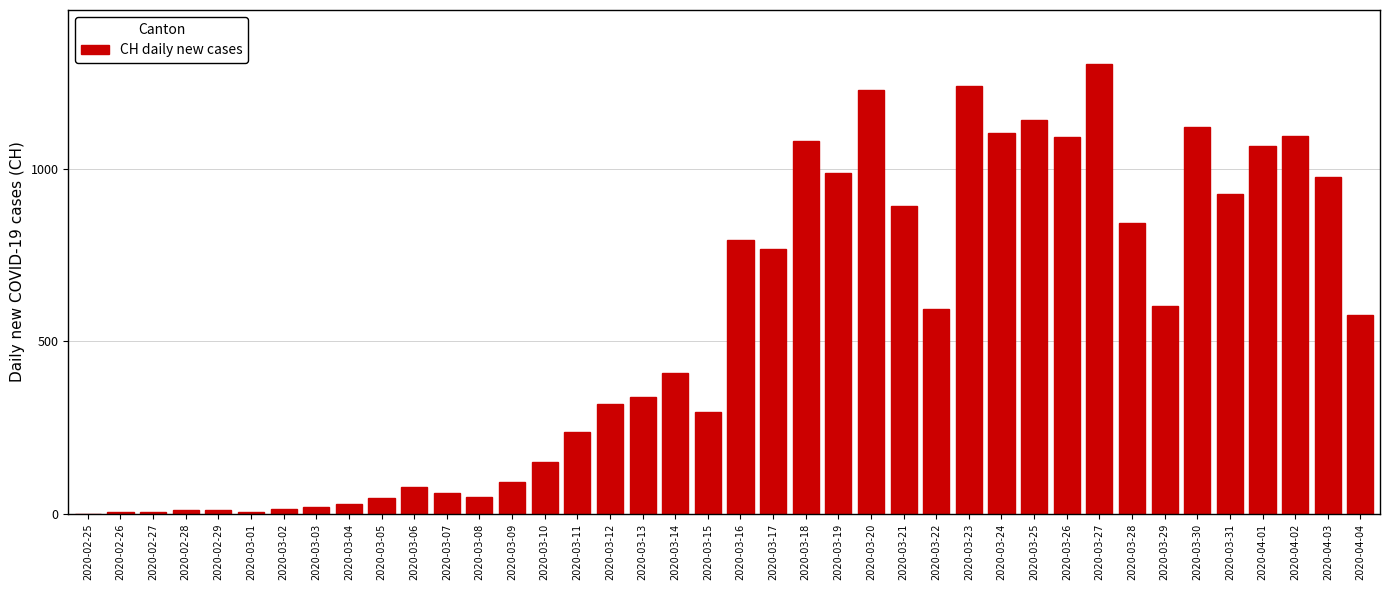

What is the sum of all values?

21580